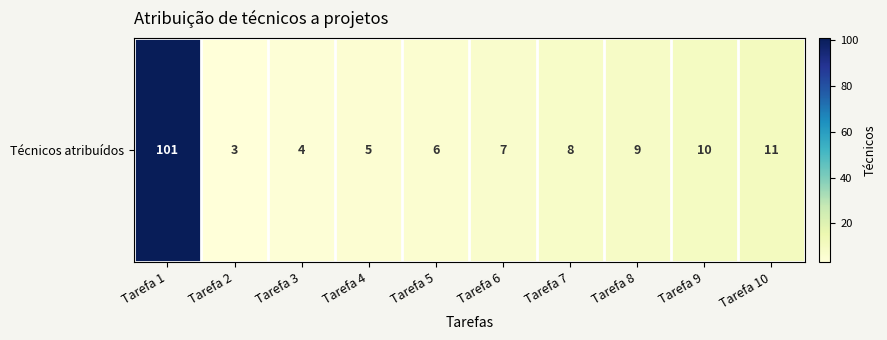

Read the value at Tarefa 8, to the nearest 10.

10